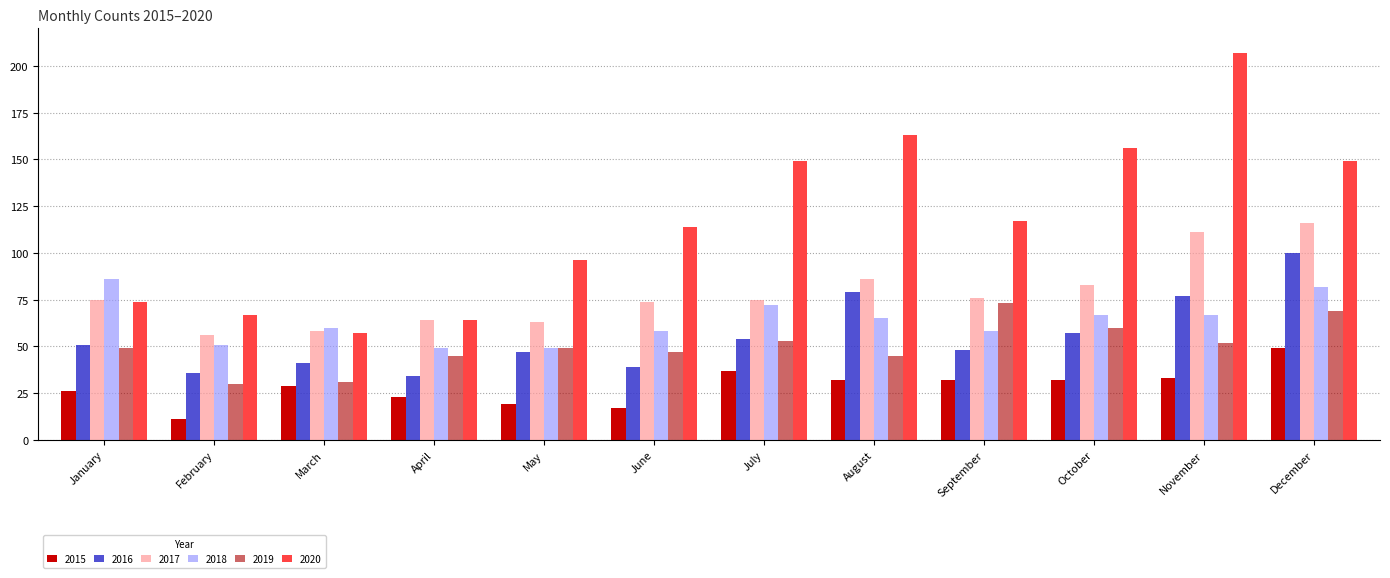

How many groups of bars are there?

12